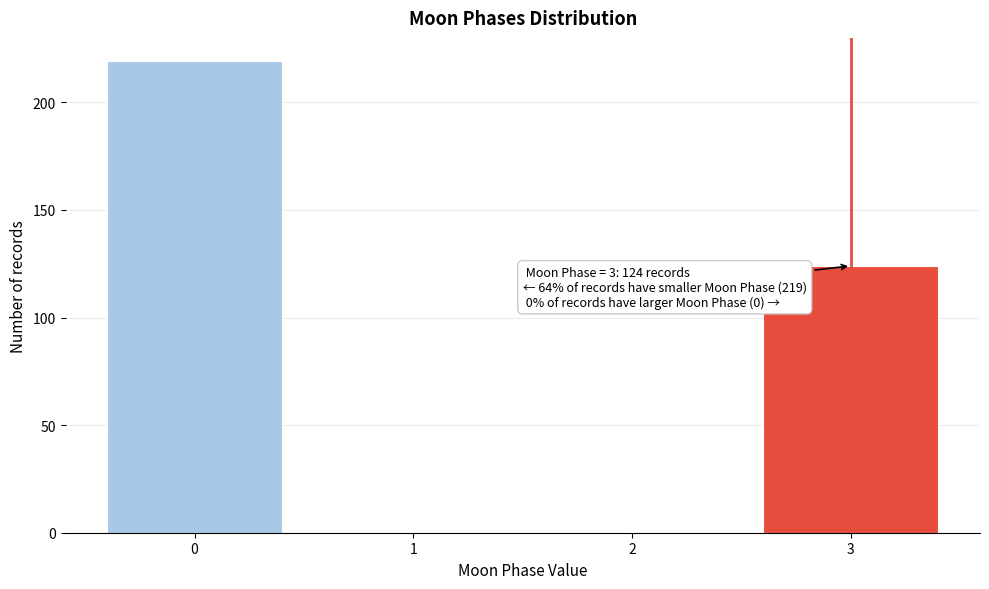

Which range on the x-axis has the tallest bar?

-0.5 to 0.5